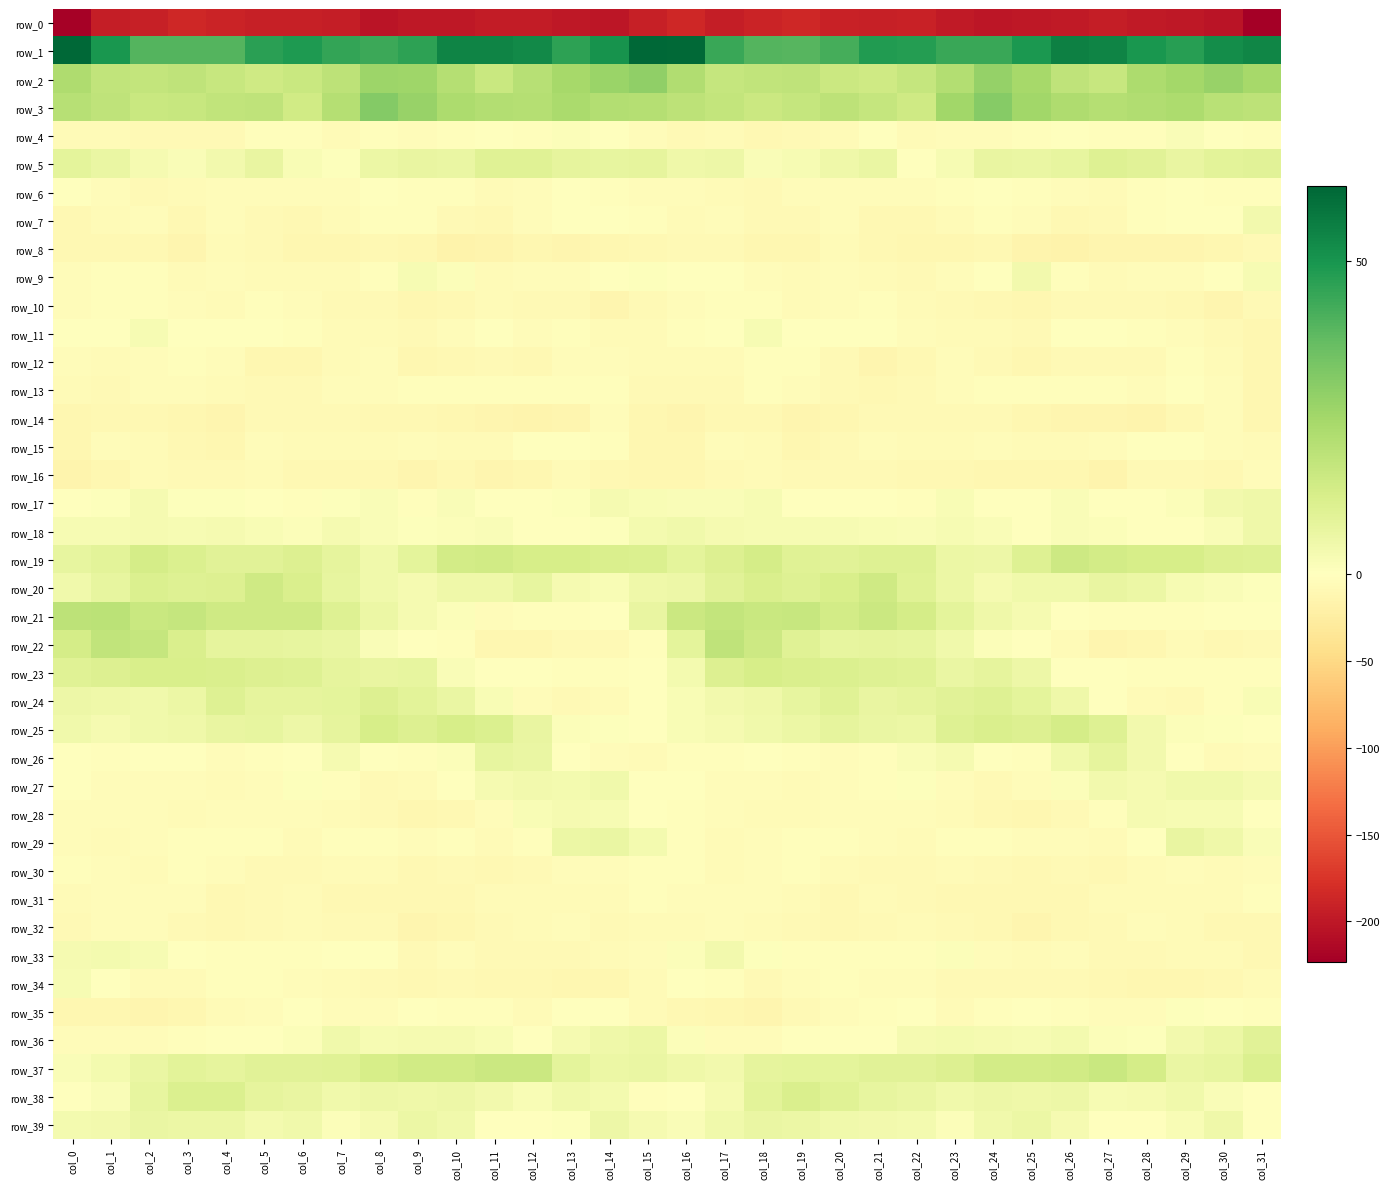

What is the difference between the highest and lowest values at col_17?

239.0